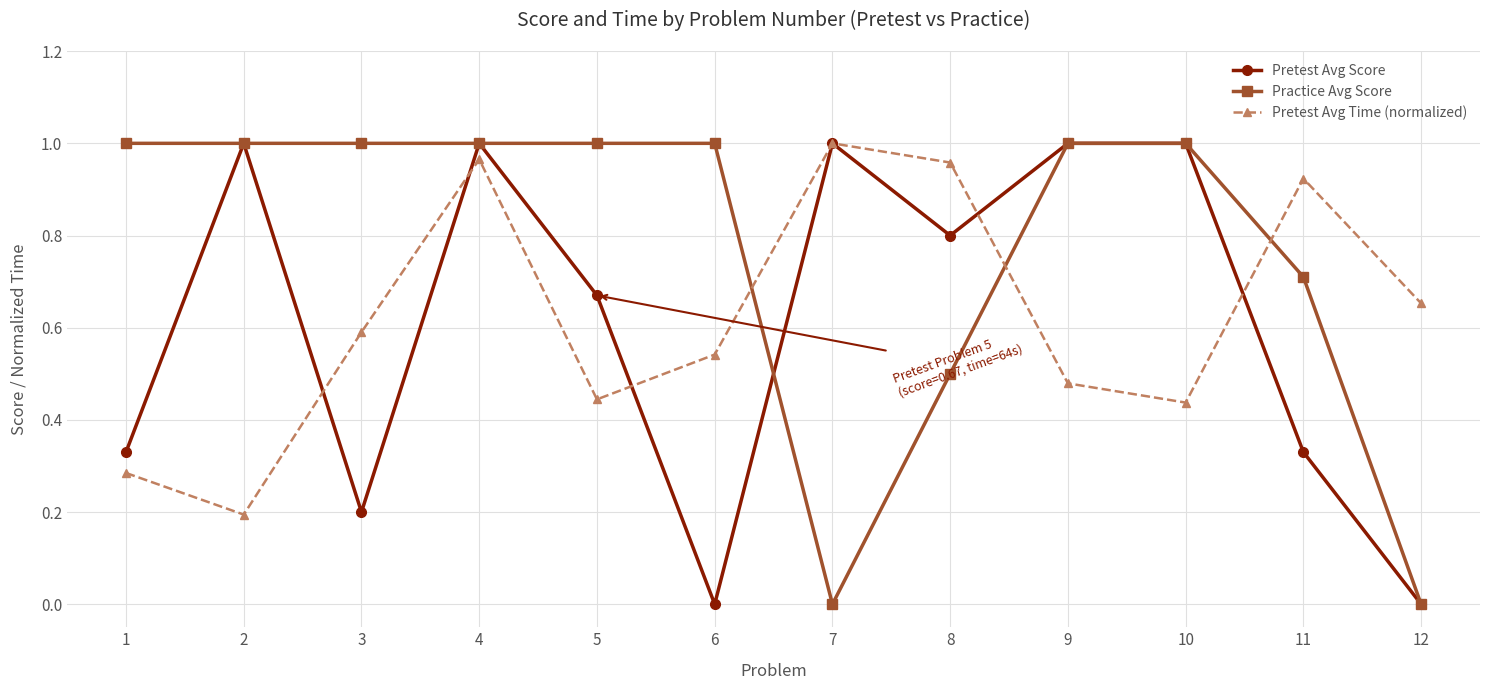

Is the value of Practice Avg Score at 4 greater than the value of Pretest Avg Time (normalized) at 9?

Yes